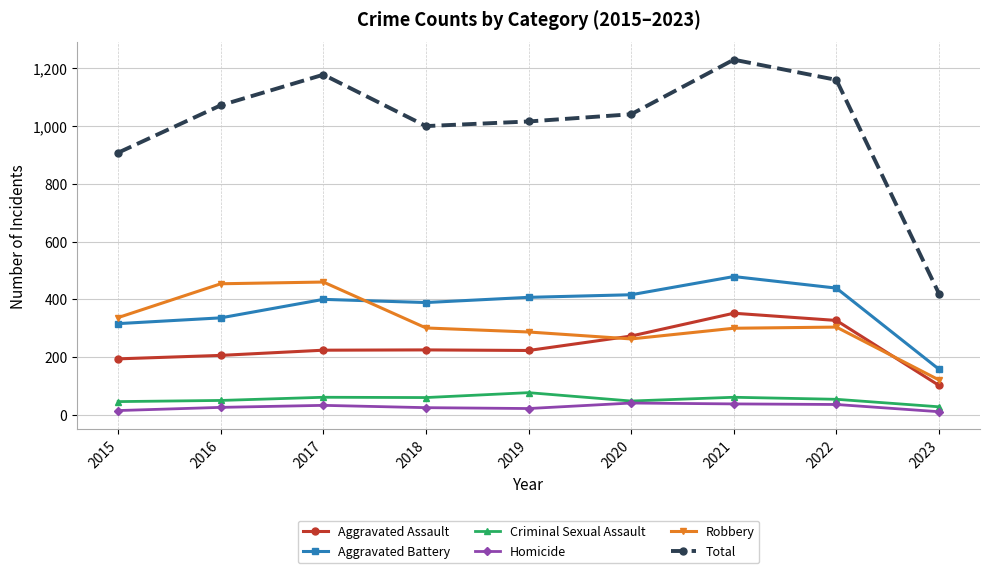

At which category does the chart reach its peak across all series?

2021